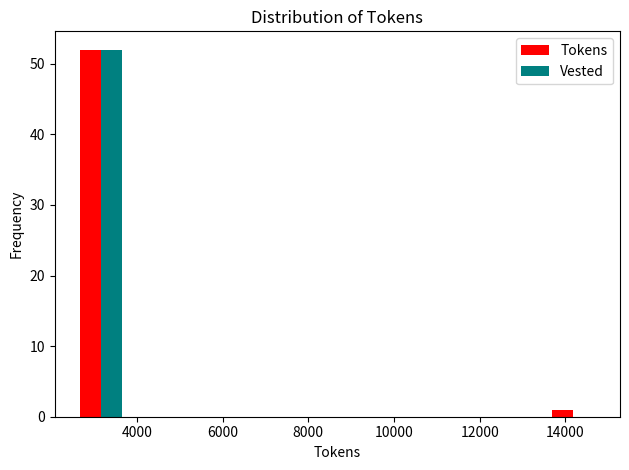

Reading left to right, list every range on the x-axis with the height of the bar of each series over it. Neither the bar edges nor the heights are printed on the chart, so give them approximately, as read against the axes.

2600 to 3800: Tokens=52	Vested=52
3800 to 5000: Tokens=0	Vested=0
5000 to 6200: Tokens=0	Vested=0
6200 to 7400: Tokens=0	Vested=0
7400 to 8600: Tokens=0	Vested=0
8600 to 10000: Tokens=0	Vested=0
10000 to 11200: Tokens=0	Vested=0
11200 to 12400: Tokens=0	Vested=0
12400 to 13600: Tokens=0	Vested=0
13600 to 14800: Tokens=1	Vested=0